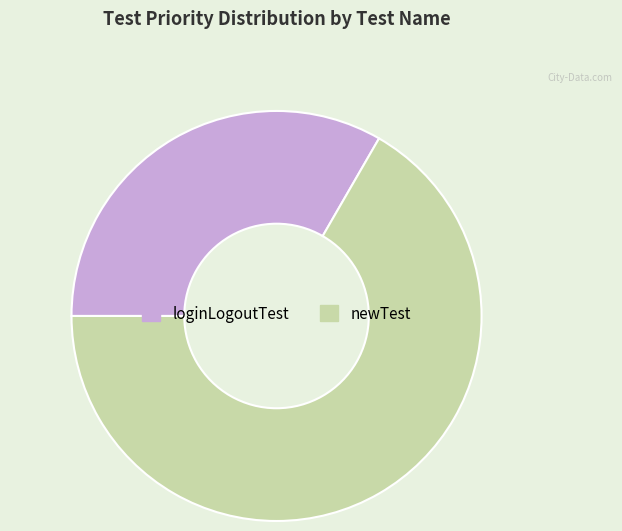

Do newTest and loginLogoutTest together represent more than half of the pie?

Yes